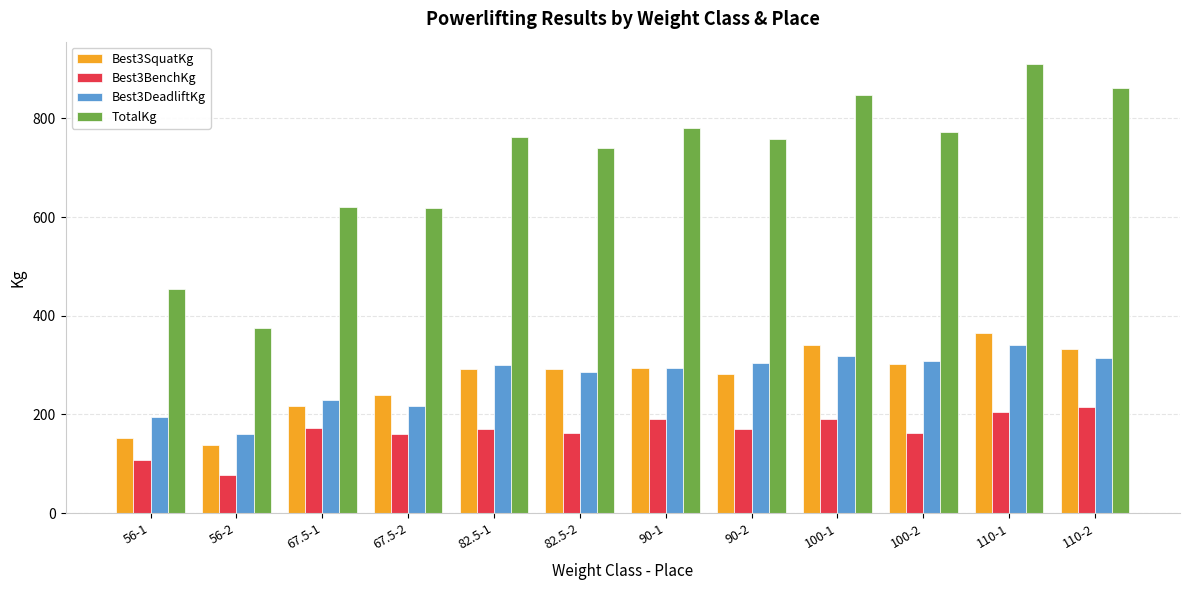

What is the value of the Best3SquatKg bar at the 1st from the left?

152.5